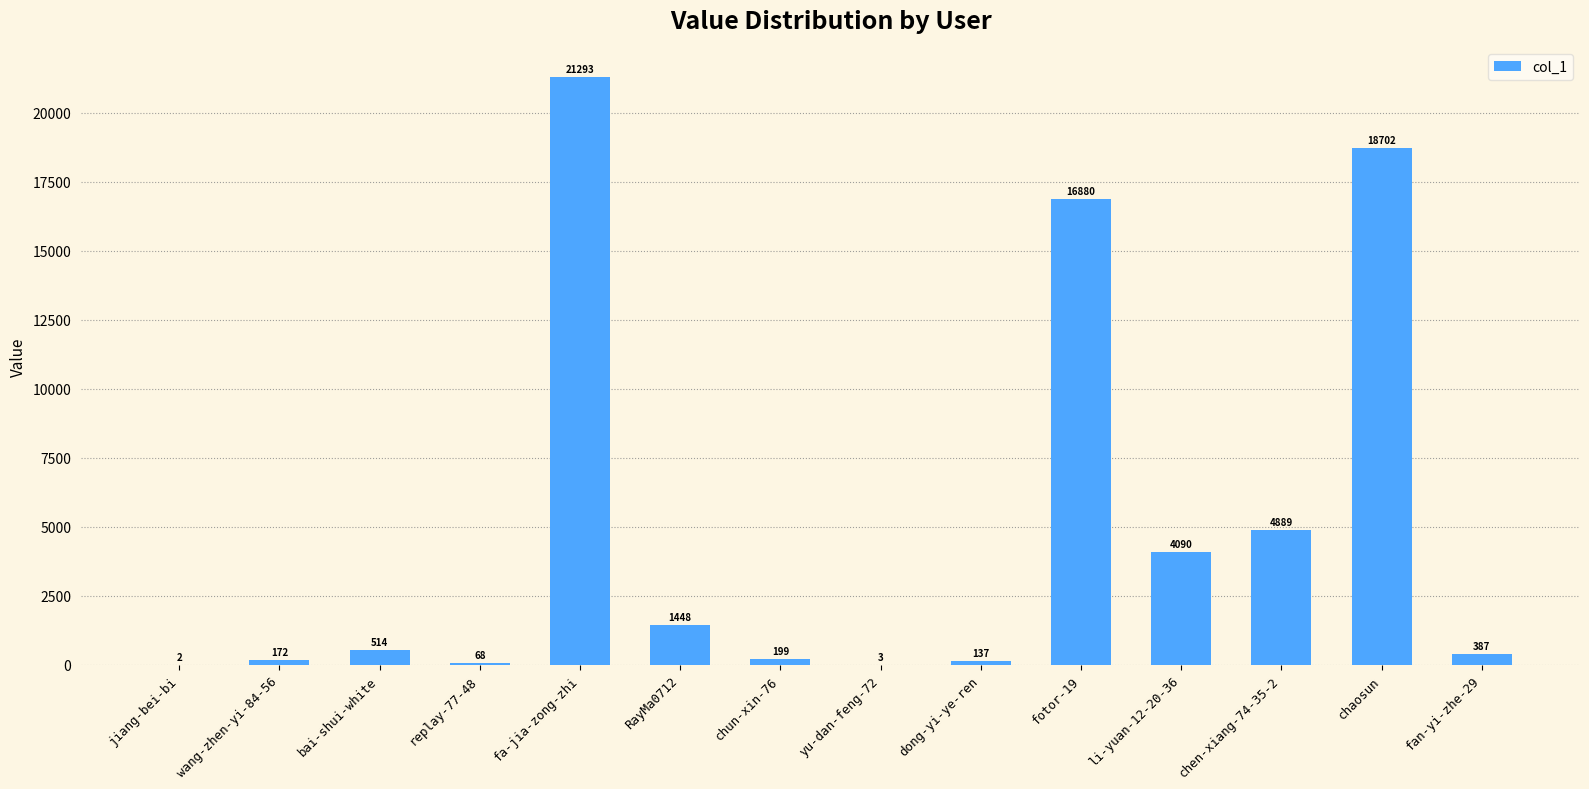

Is it true that the value at fotor-19 is 16880?

True